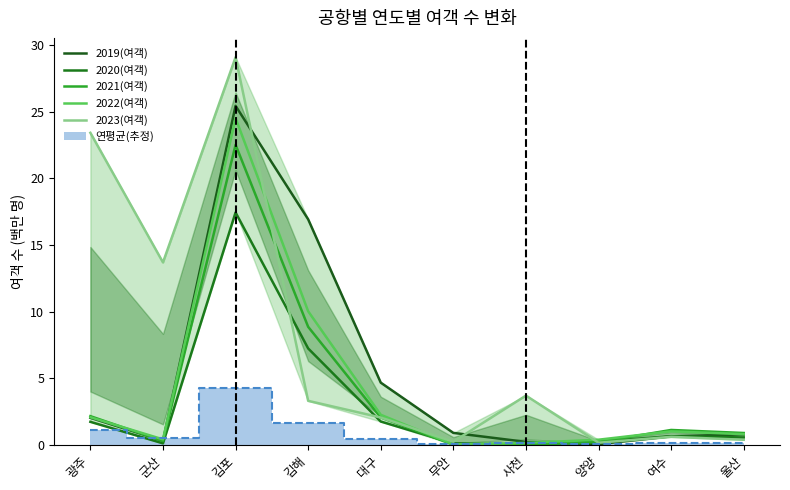

Which has a higher value, 군산 or 무안?

무안